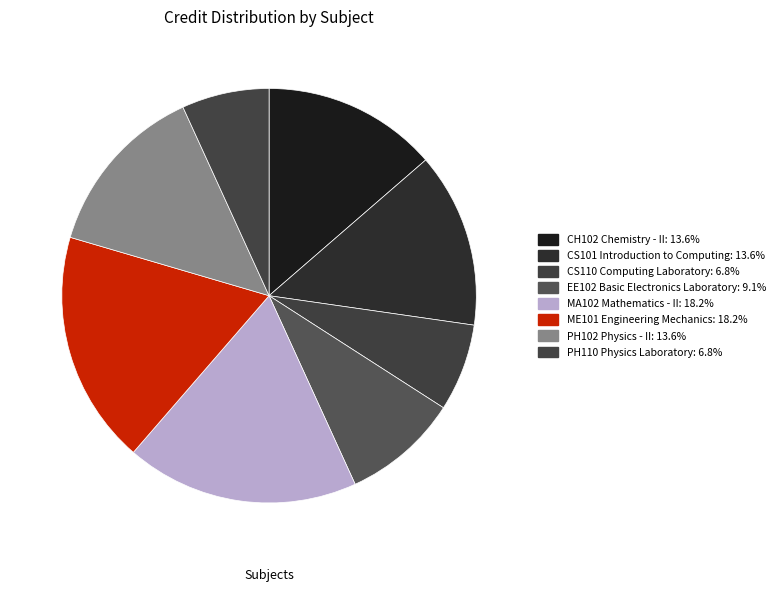

How many segments does this pie chart have?

8